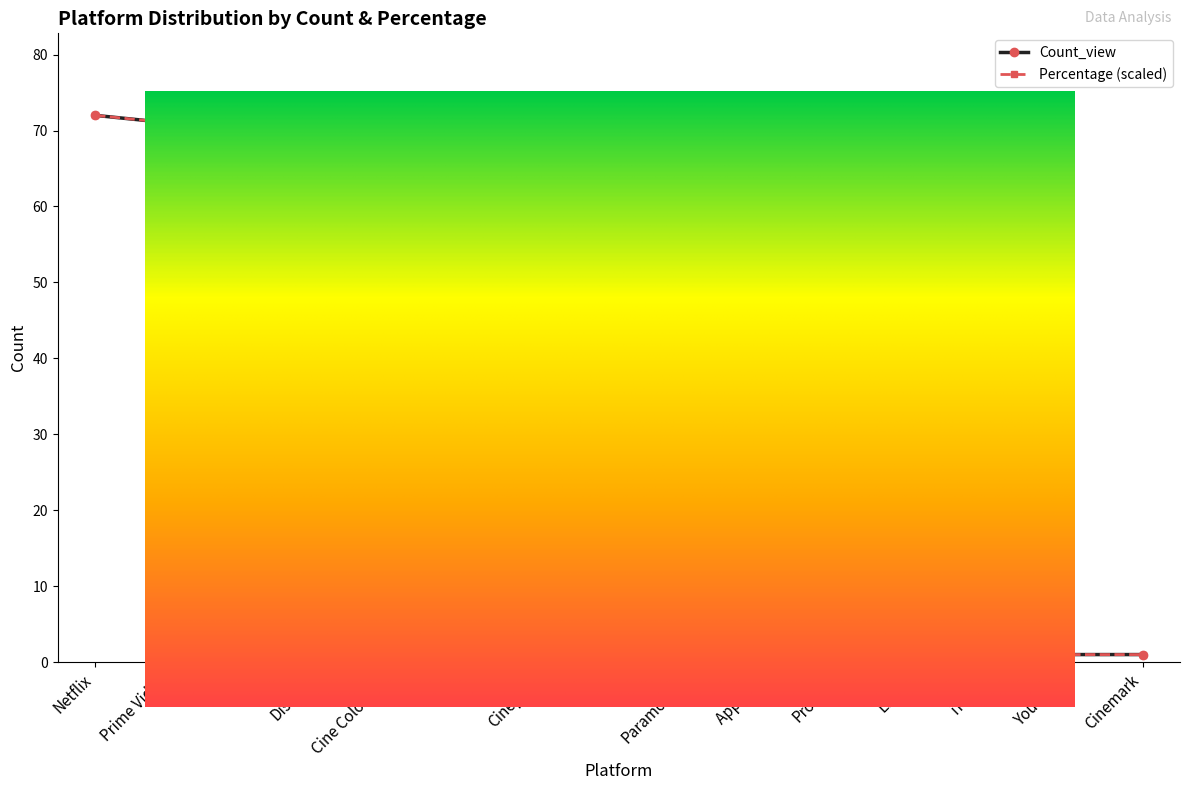

What is the minimum value shown in the chart?

1.0